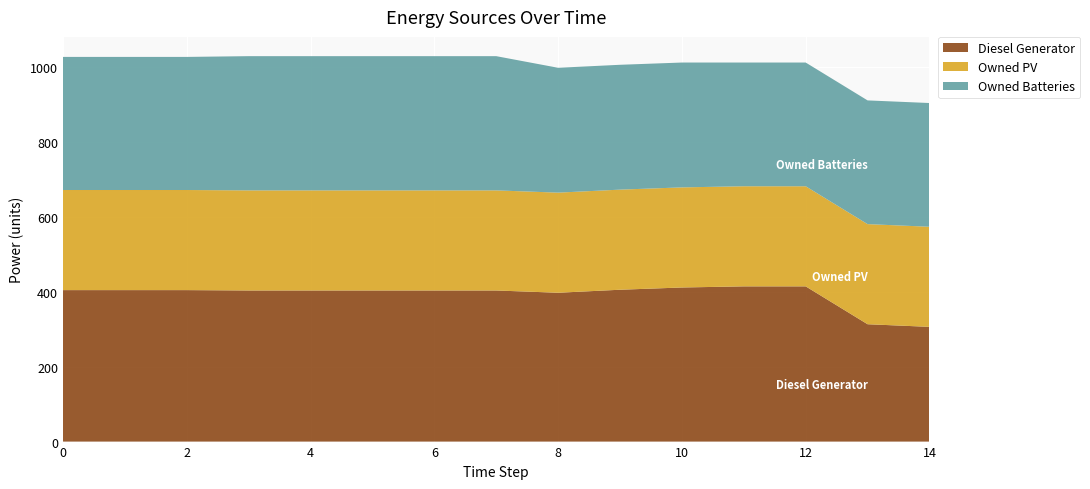

Reading right to left, what are all the values shown in this chart?

Diesel Generator: 306	313	414	414	411	405	397	403	403	403	403	403	404	404	404
Owned PV: 267	267	267	267	267	267	267	267	267	267	267	267	267	267	267
Owned Batteries: 330	330	330	330	333	333	333	358	358	358	358	358	355	355	355